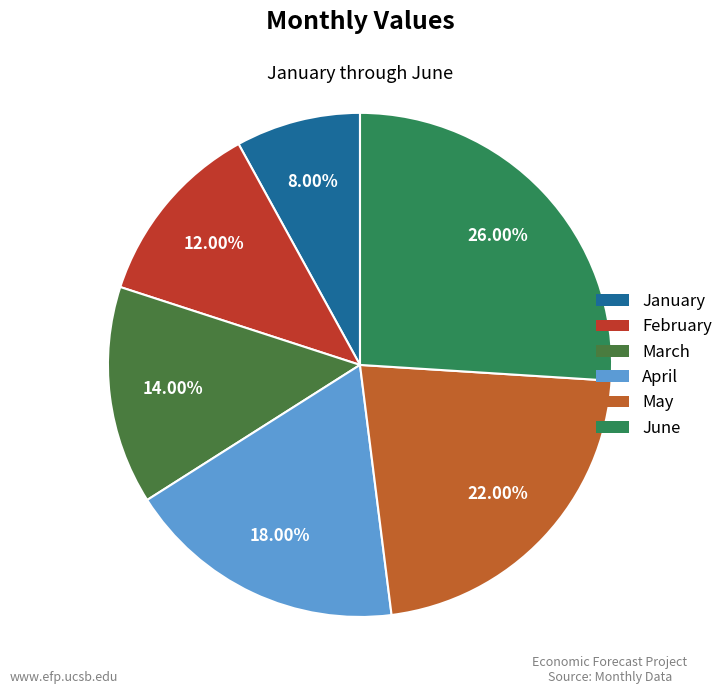

Is it true that May is 22% of the pie?

True